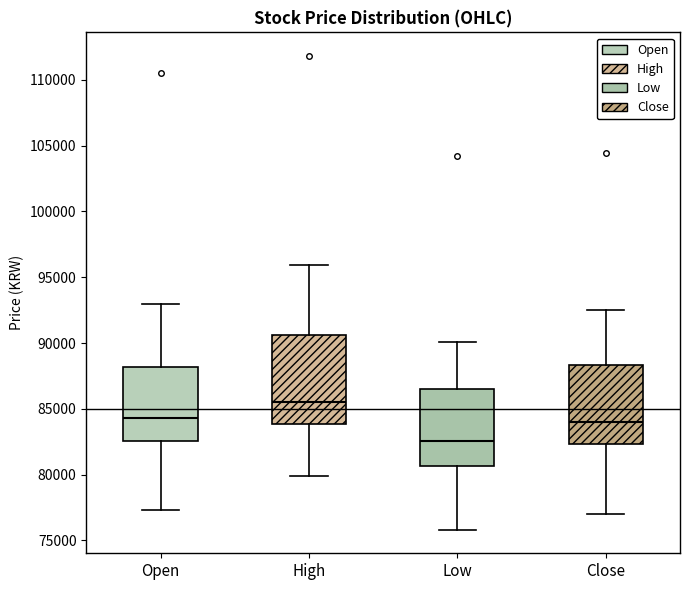

Which box is the tallest, from its lower edge to its upper edge?

High